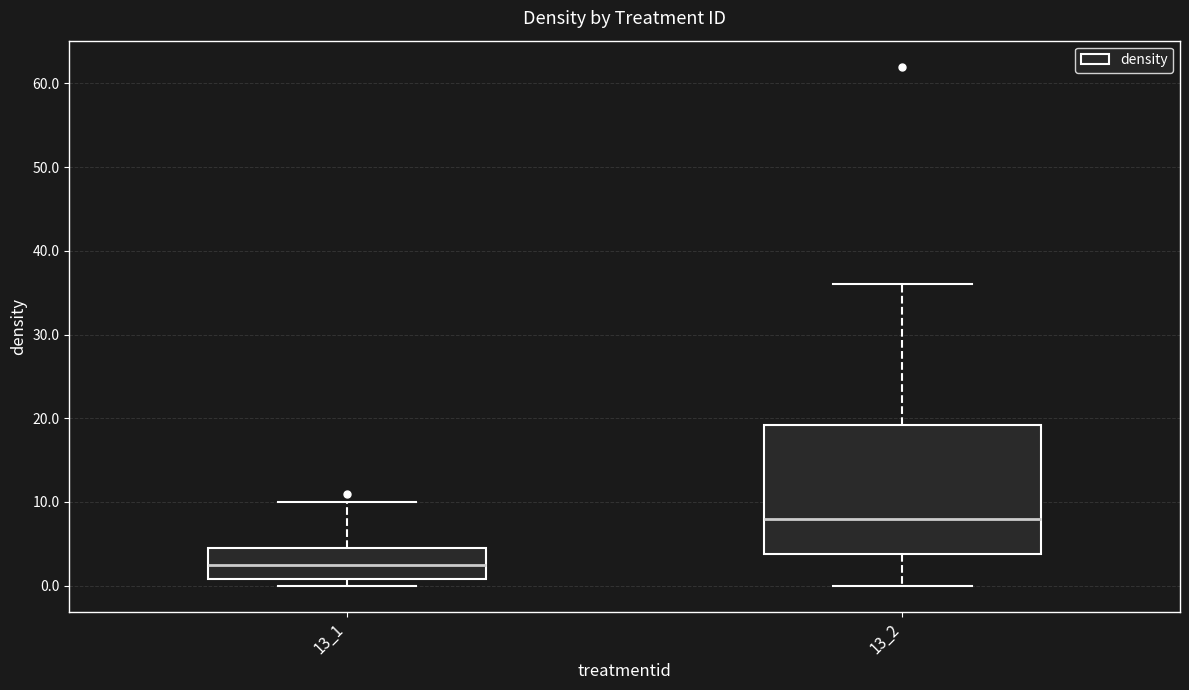

Reading left to right, read every box against the y-axis: the position of its median line, the range the box covers, and the ends of its whiskers. The values are not printed on the chart, so give them approximately, as read against the axis.

13_1: median 3, box 1 to 5, whiskers 0 to 10
13_2: median 8, box 4 to 19, whiskers 0 to 36